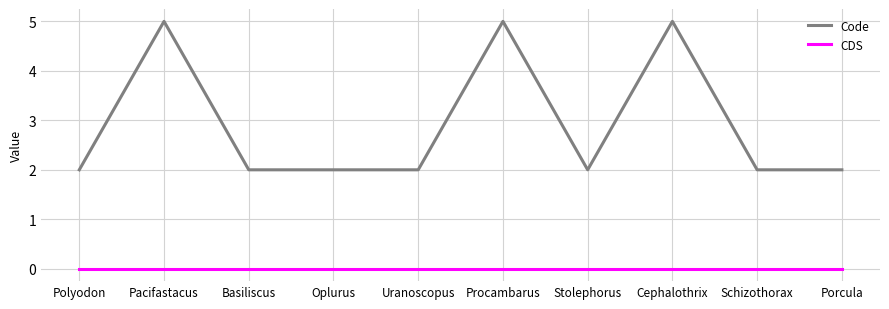

What position from the right is Stolephorus?

4